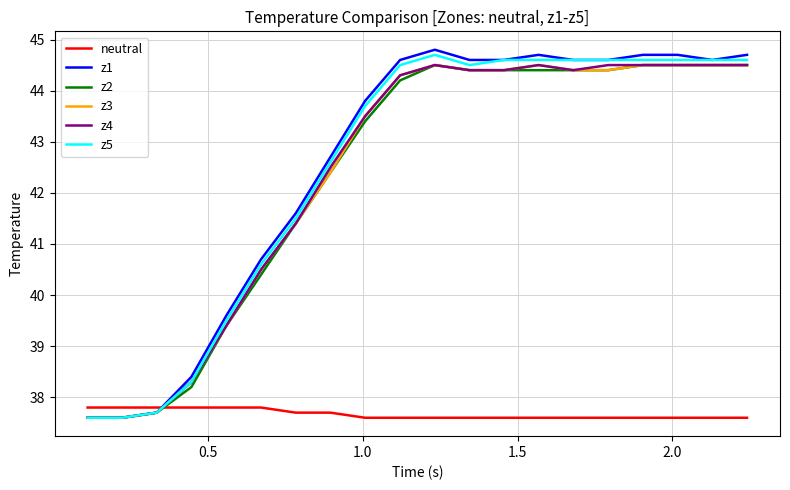

True or false: z1 has more than 0 points higher than both neighbors.

True